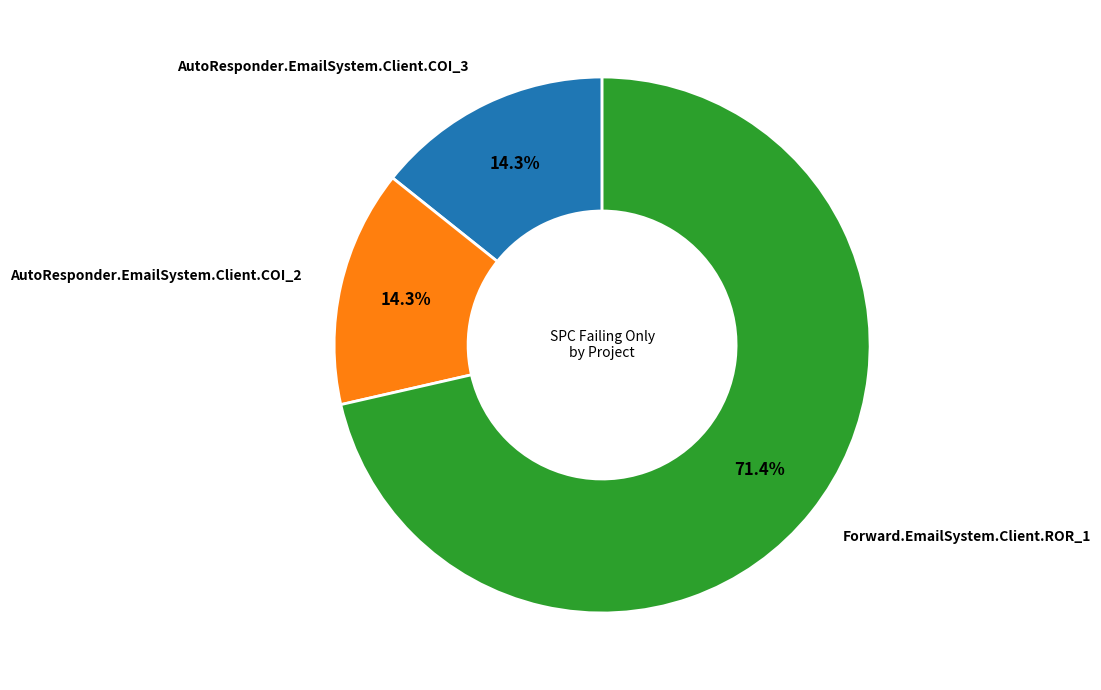

Is there any slice that represents more than half of the pie?

Yes